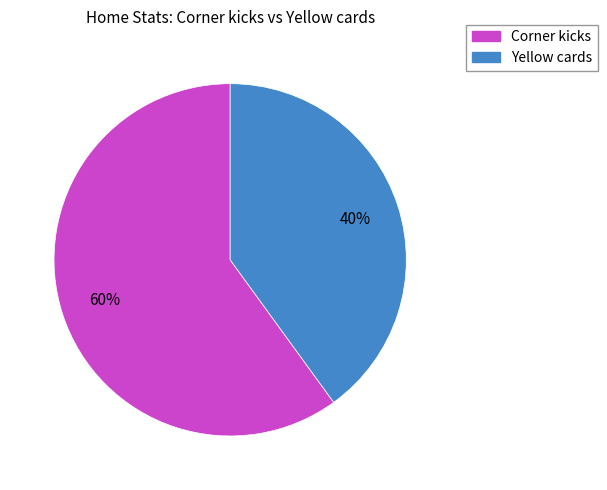

Which has a higher value, Corner kicks or Yellow cards?

Corner kicks